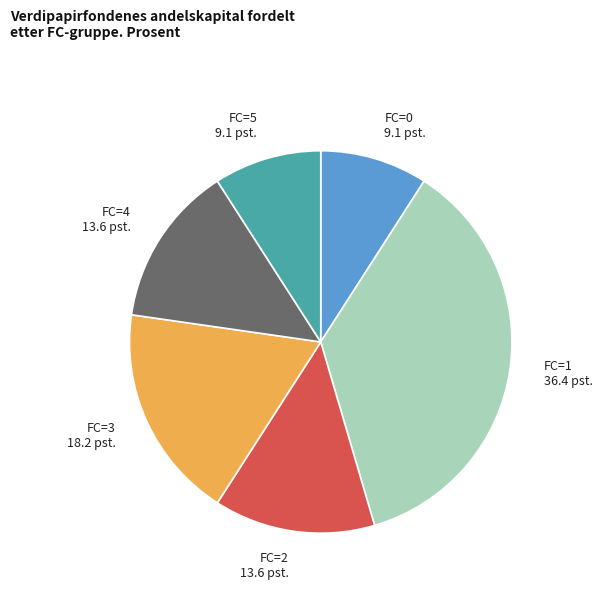

What is the largest slice in the pie chart?

FC=1